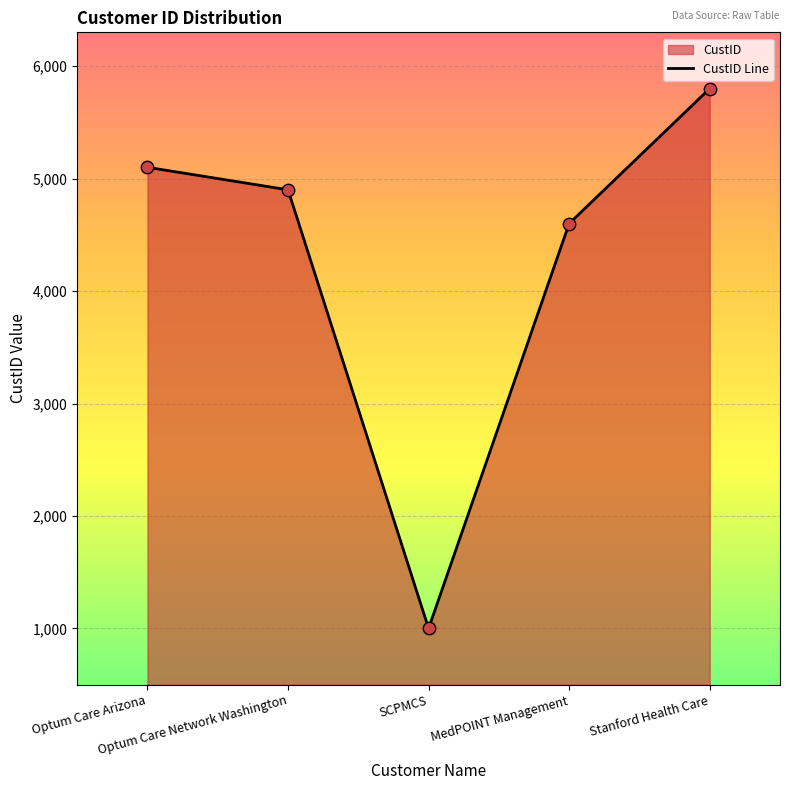

What is the change in value from Optum Care Arizona to SCPMCS?

-4100